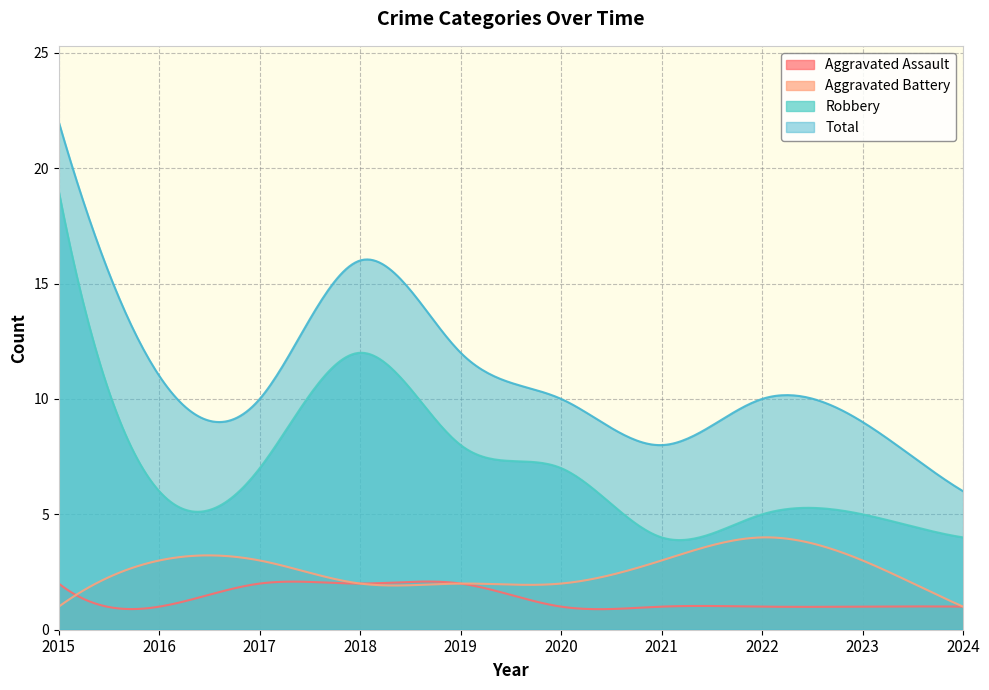

What is the difference between the second highest and minimum values in the Robbery series?

14.5